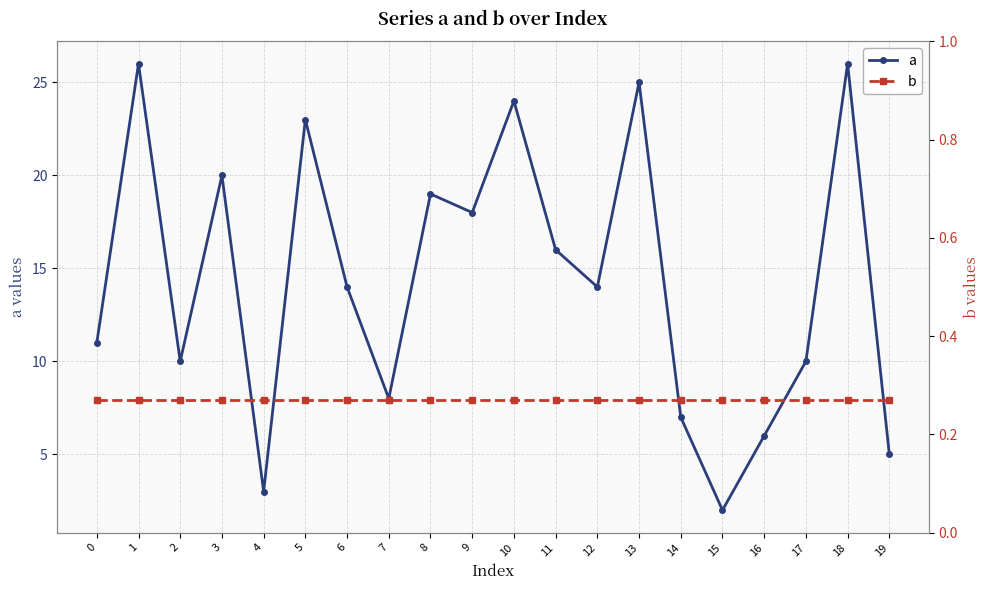

How many categories are shown in the chart?

20